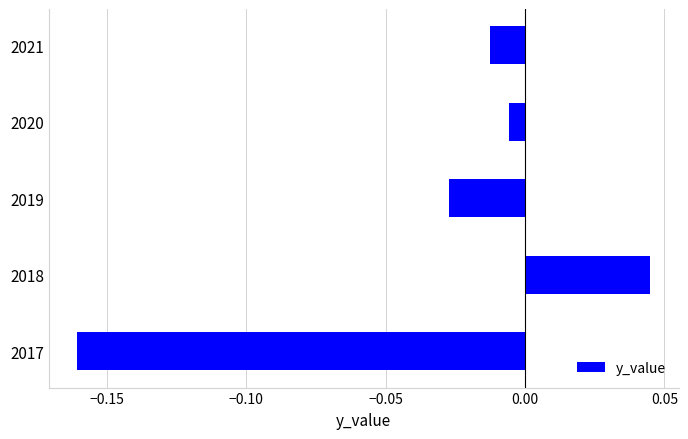

Count the number of values greater than 0.

1